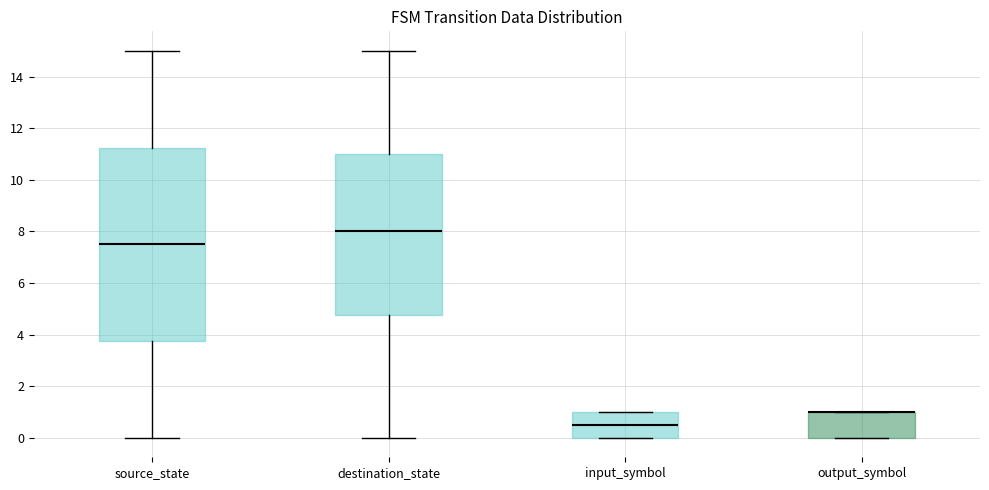

Comparing the boxes themselves (not the whiskers), which one is the tallest?

source_state